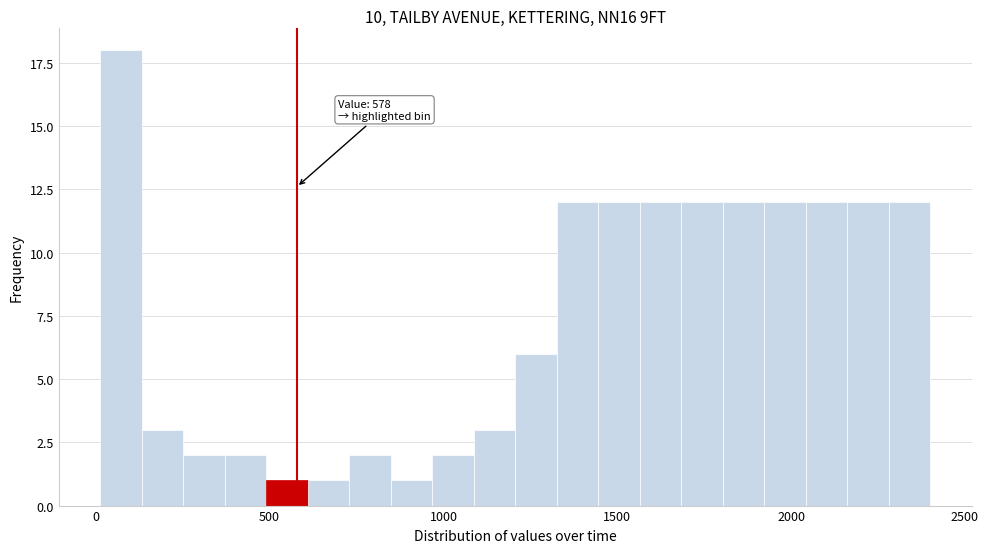

Around what value on the x-axis is the tallest bar? Give the approximate position of its centre, as read against the axis.

50